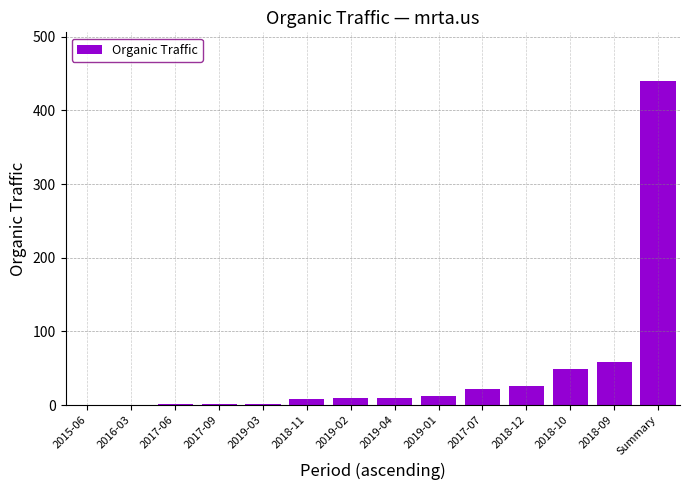

The chart shows a value of 58 at 2018-09. True or false?

True